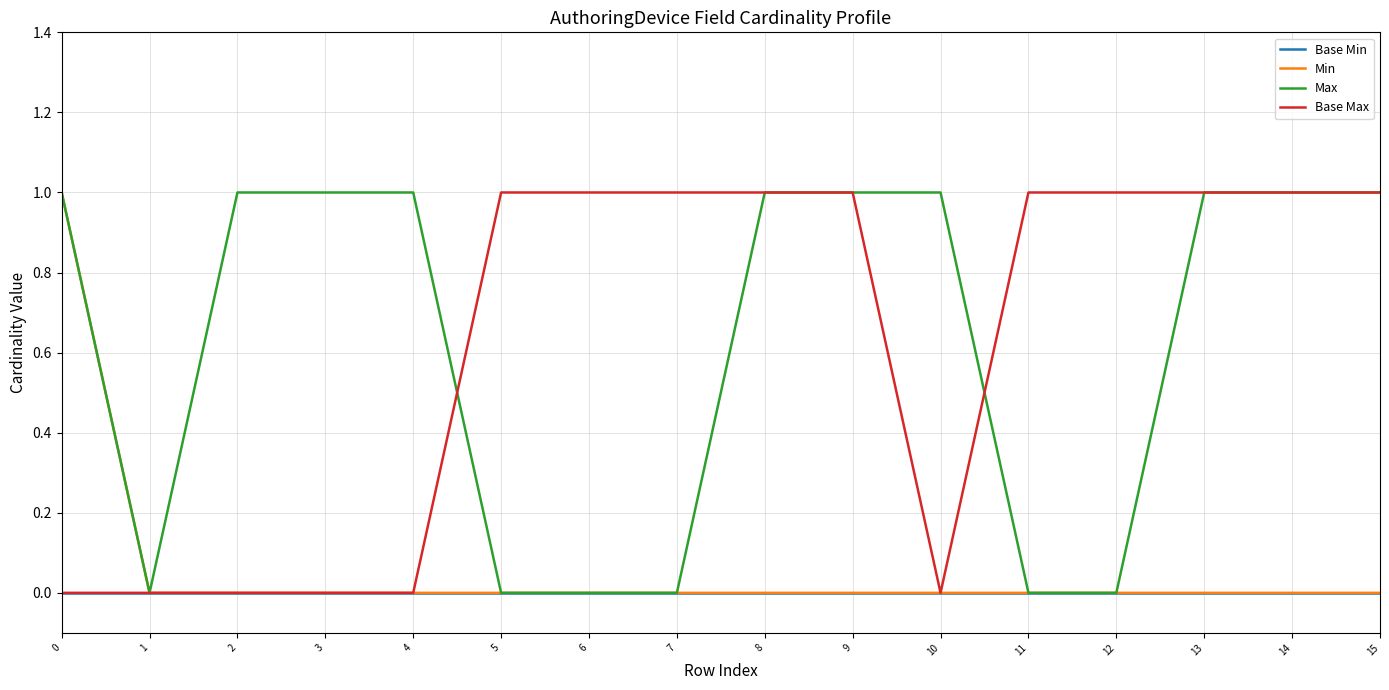

Does the chart have visible grid lines?

Yes